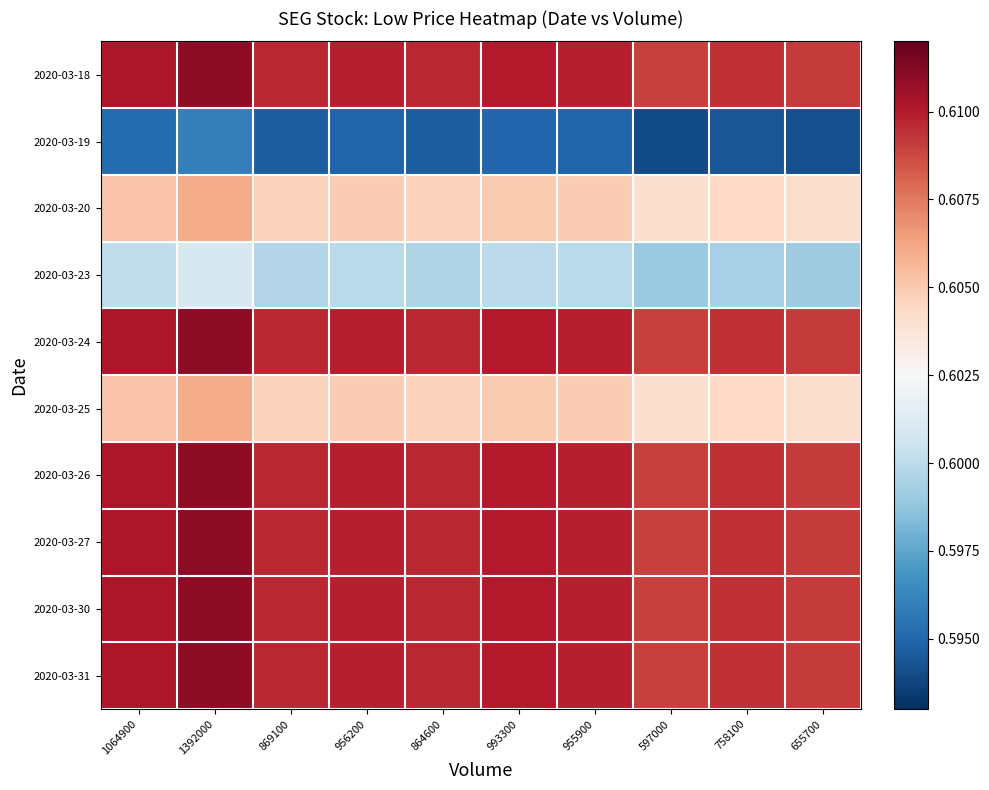

What is the greatest value displayed?

0.6